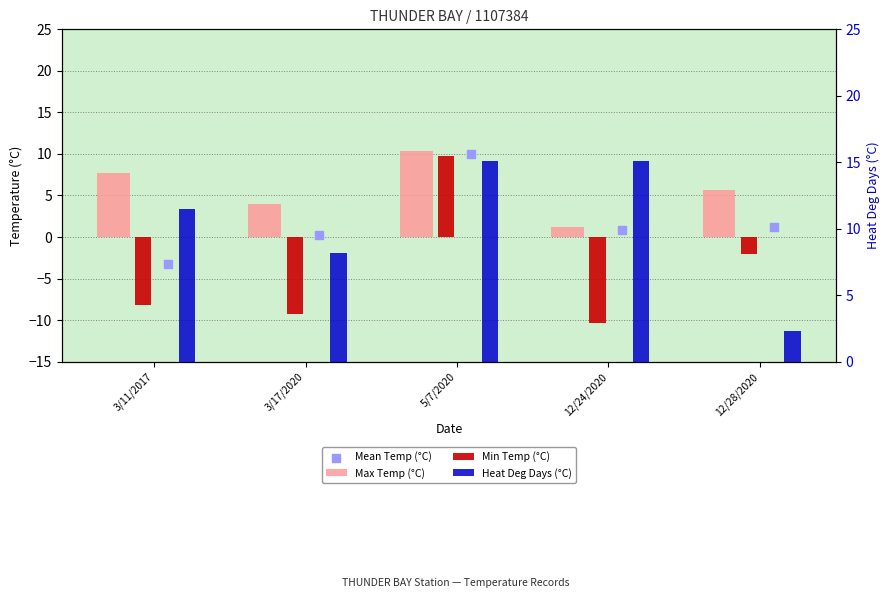

Which series has the largest Y range (max minus min)?

Min Temp (°C)